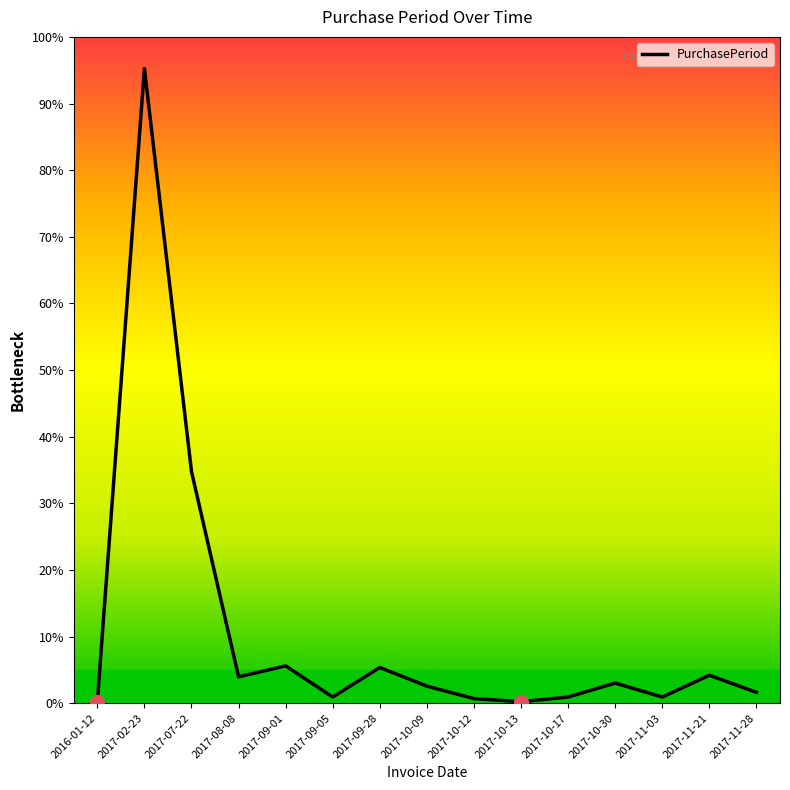

Rank the categories by value from highest to lowest.

2017-02-23, 2017-07-22, 2017-09-01, 2017-09-28, 2017-11-21, 2017-08-08, 2017-10-30, 2017-10-09, 2017-11-28, 2017-09-05, 2017-10-17, 2017-11-03, 2017-10-12, 2016-01-12, 2017-10-13